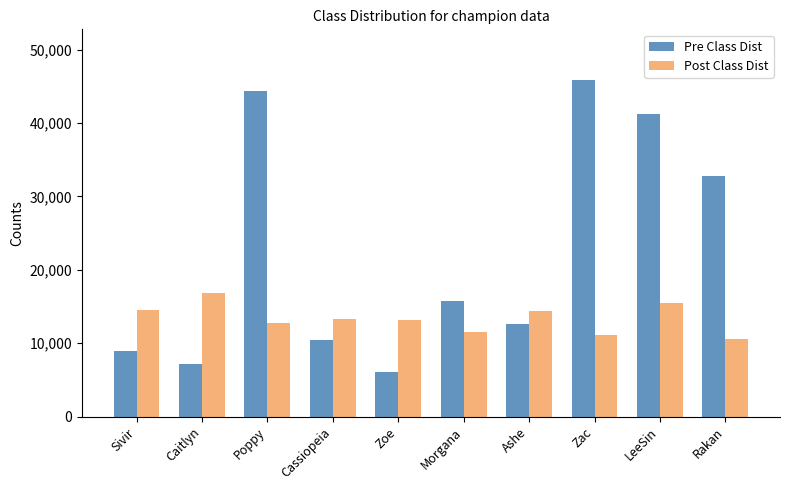

What is the label of the 9th bar from the right?

Caitlyn